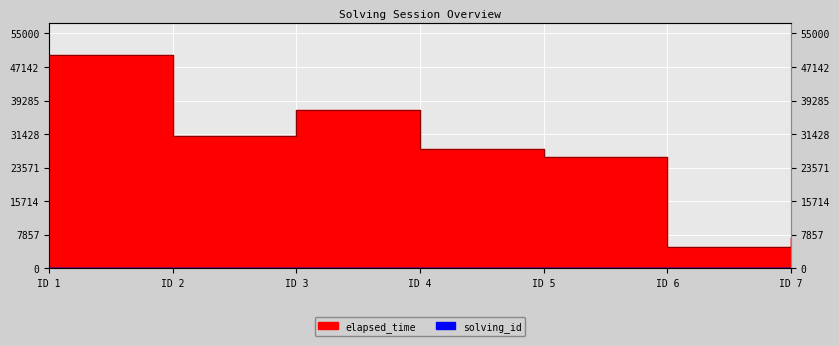

Which category has the lowest value across all series?

ID 1